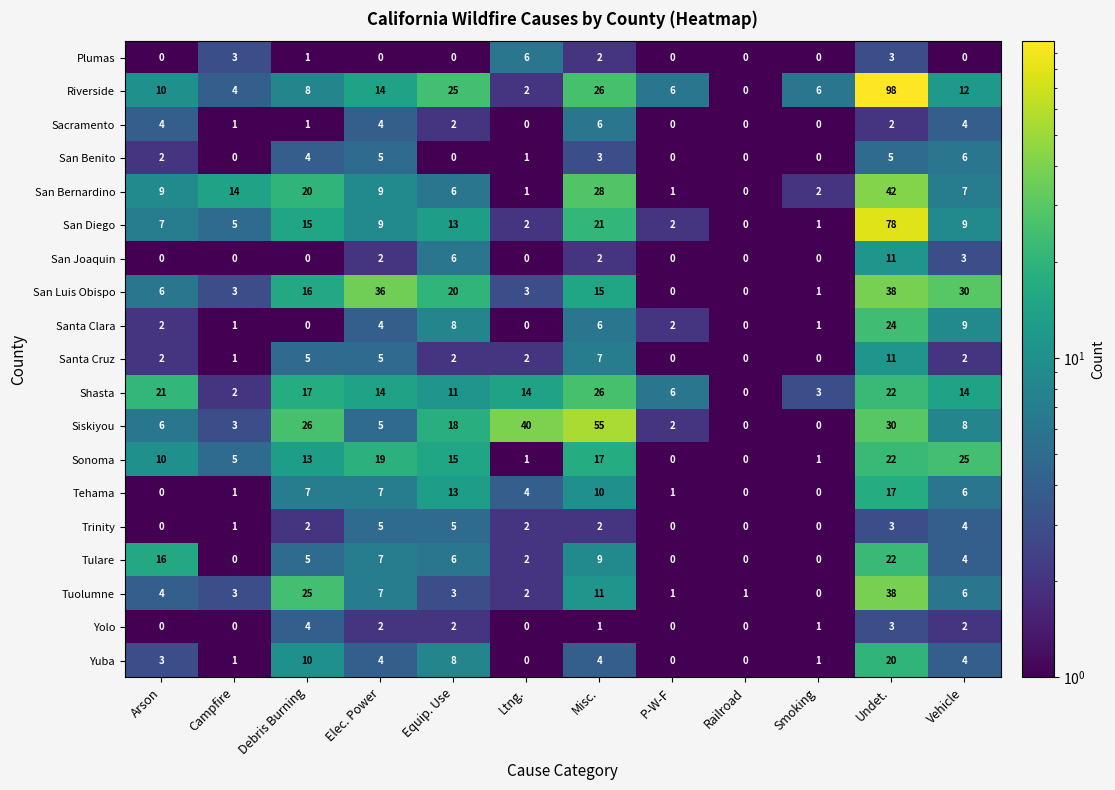

Which category has the highest value in the Plumas series?

Ltng.